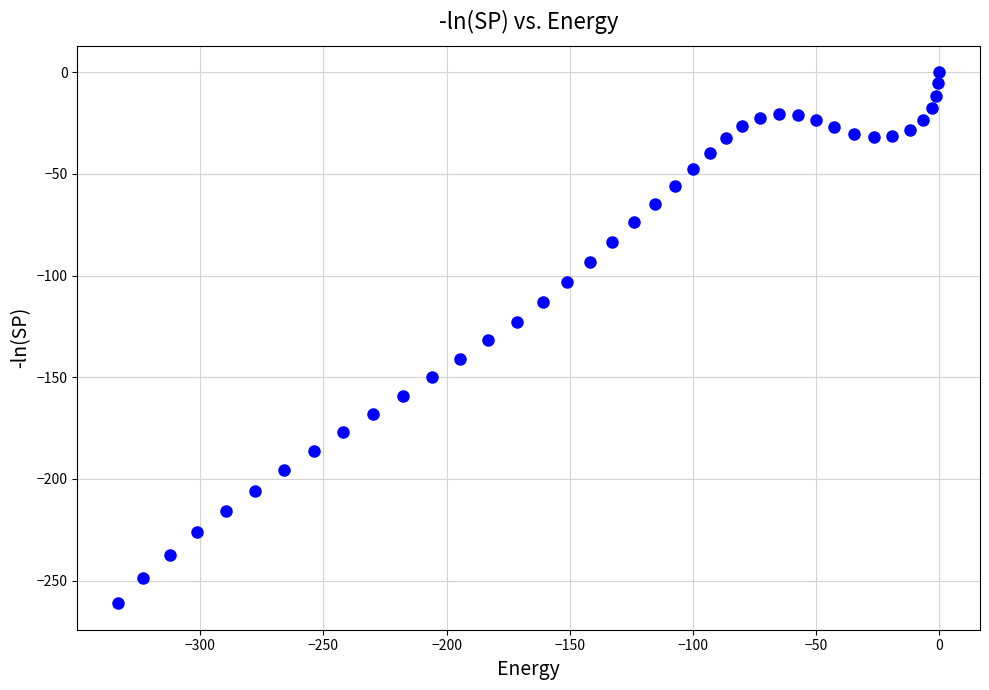

What is the range of Y values (max minus min)?

261.1